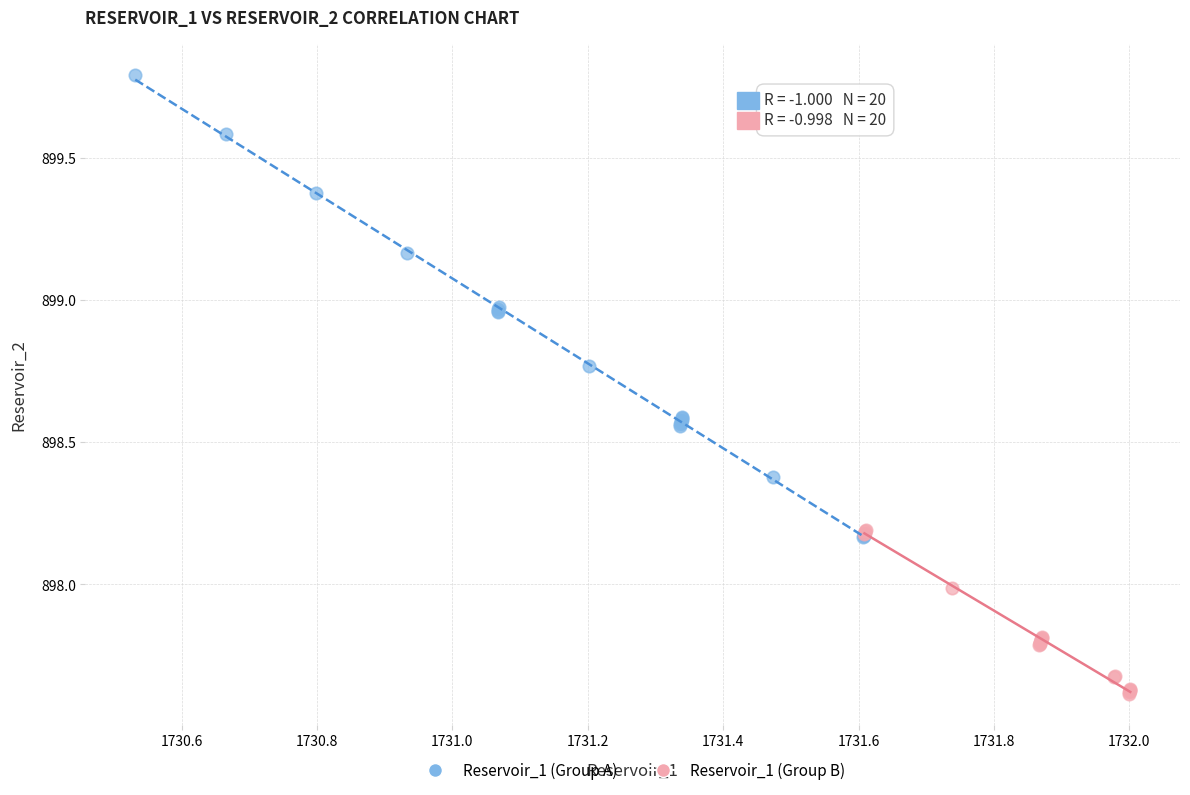

What are all the series names shown in the legend?

Reservoir_1 (Group A), Reservoir_1 (Group B)